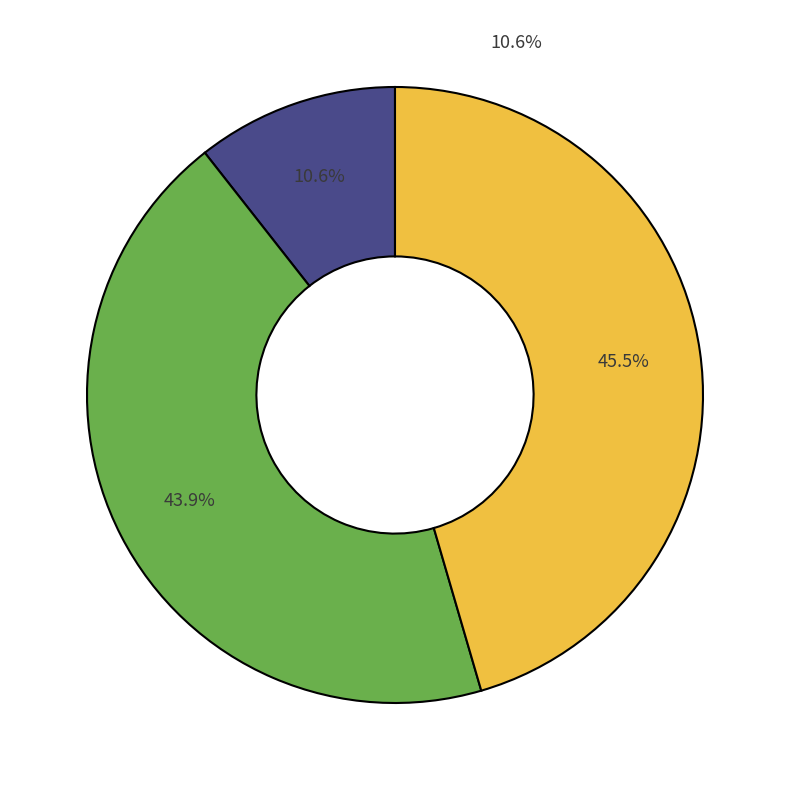

What percentage do Dataset 1 - Projection 1 and Dataset 1 - Projection 3 together represent?

56.1%